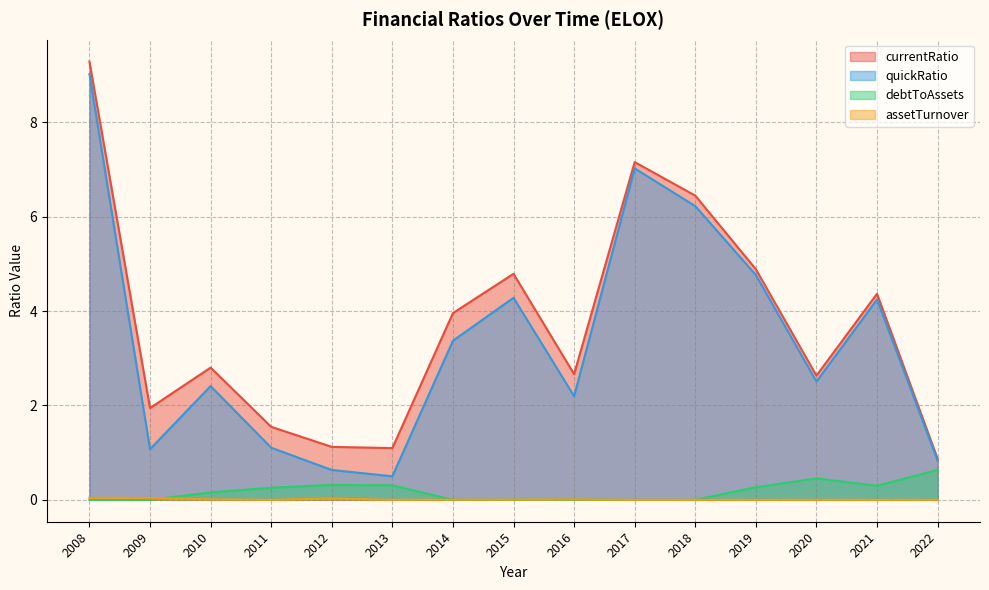

The assetTurnover series shows 0.0 at 2014. True or false?

False